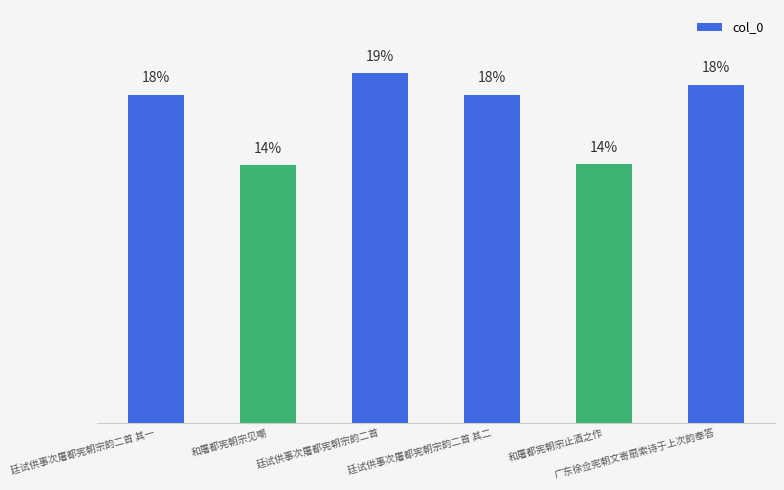

Between 廷试供事次屠都宪朝宗韵二首 其一 and 廷试供事次屠都宪朝宗韵二首 其二, which is larger?

廷试供事次屠都宪朝宗韵二首 其二